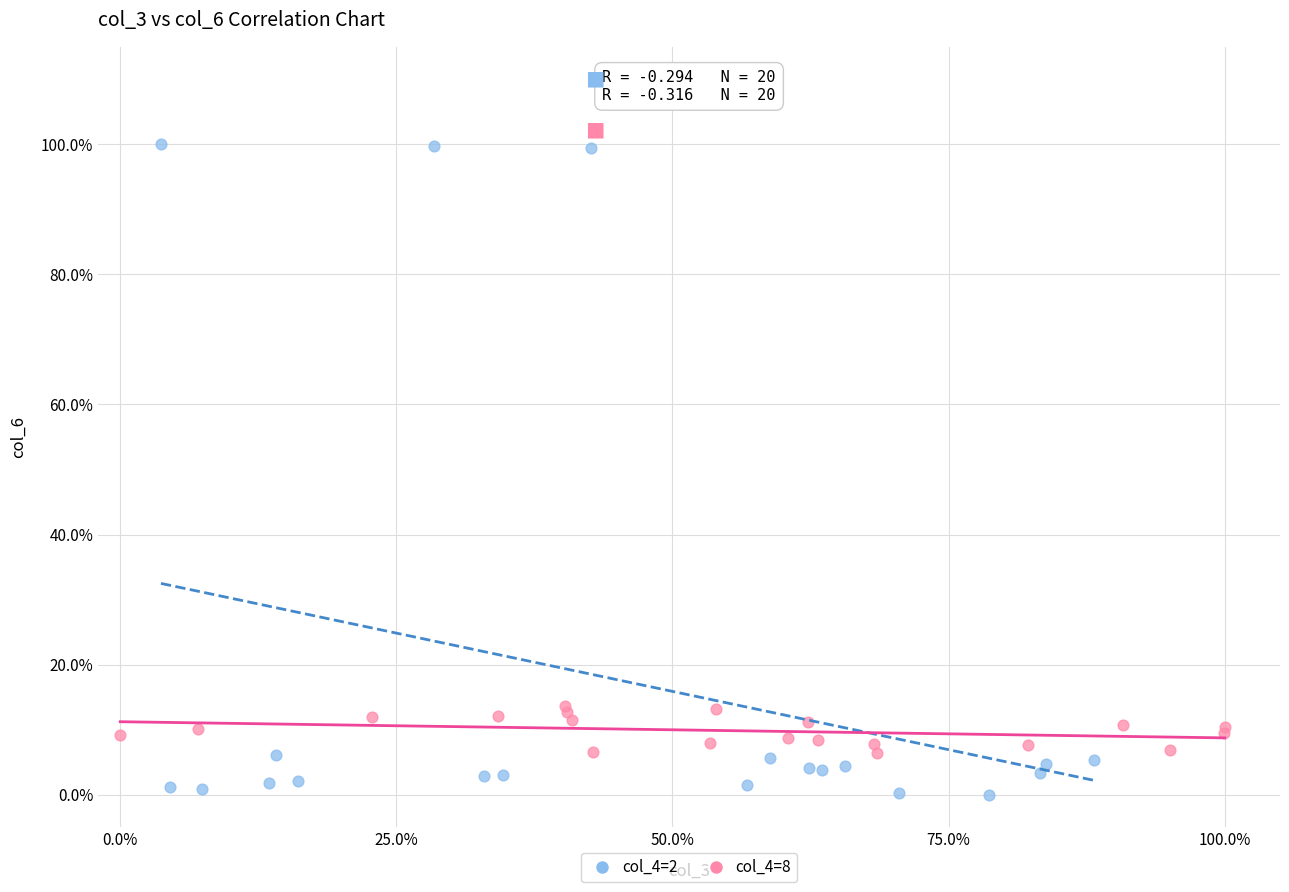

What are all the series names shown in the legend?

col_4=2, col_4=8